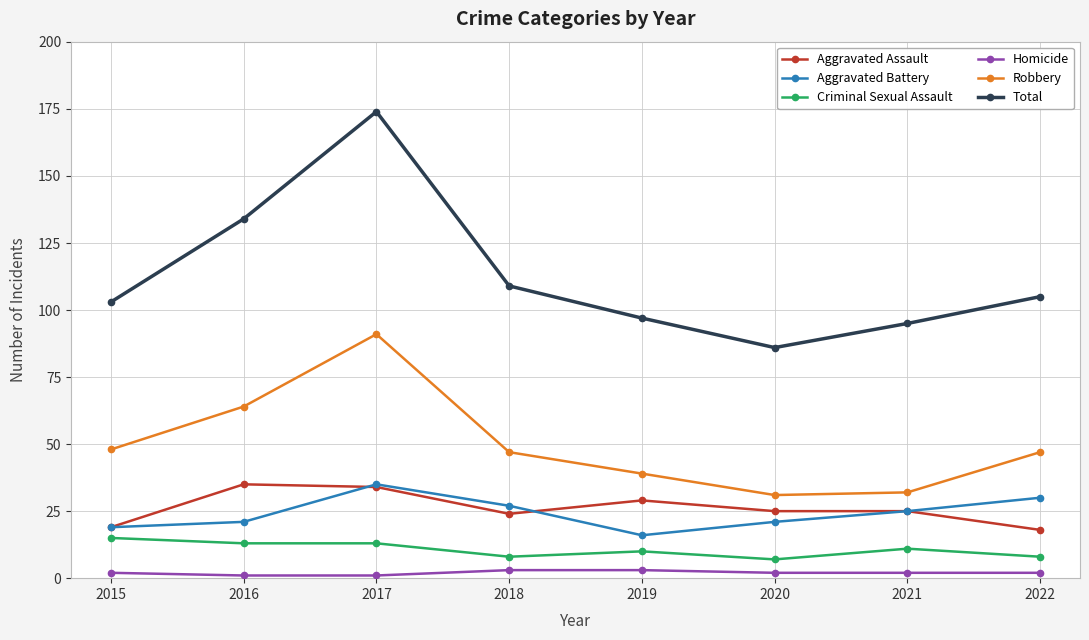

Which series has the widest spread of values?

Total